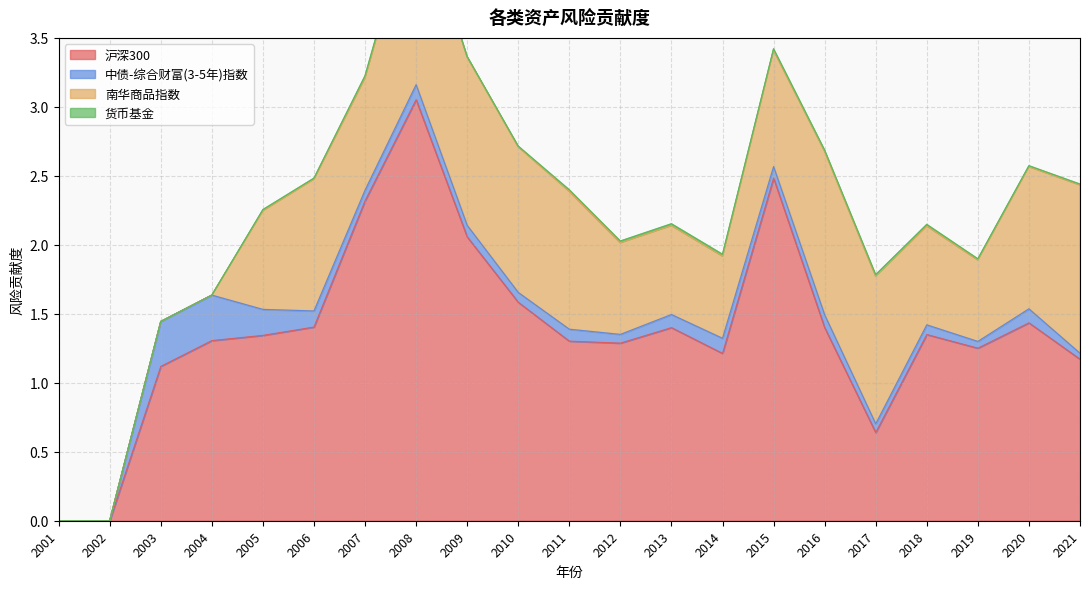

What is the sum of all 中债-综合财富(3-5年)指数 values?

2.2